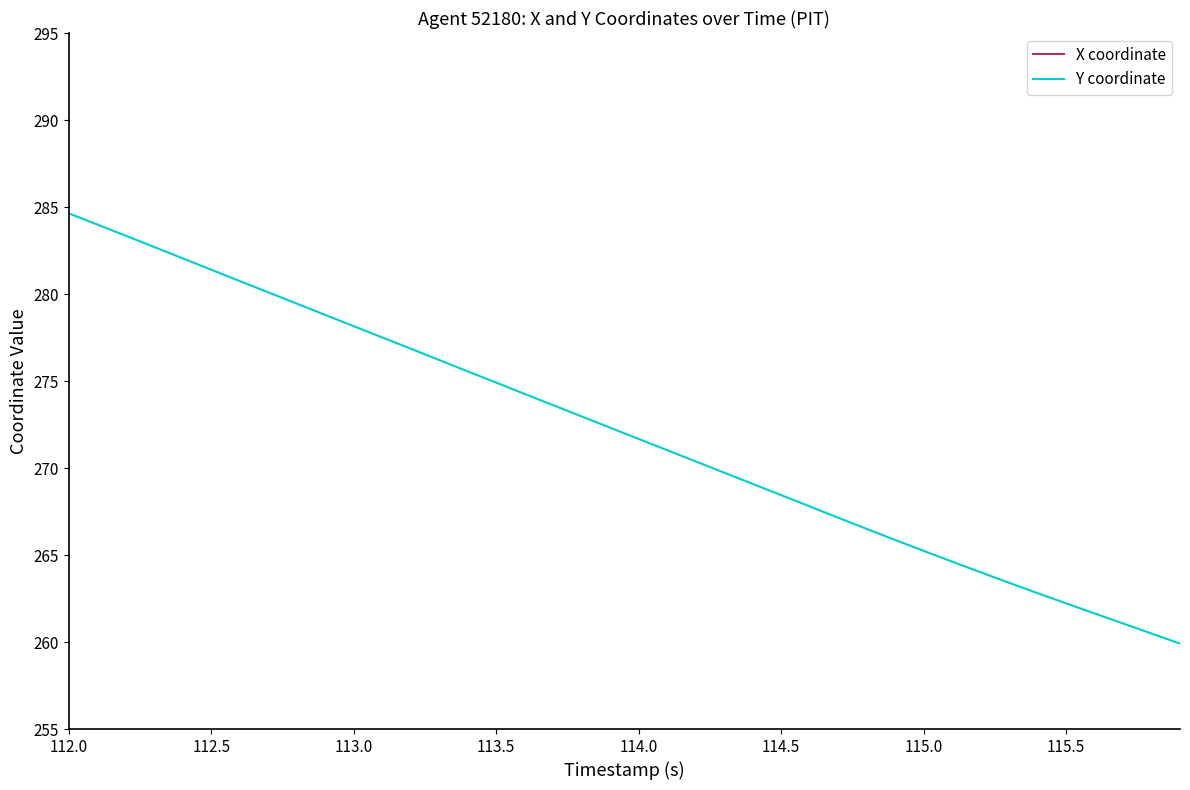

What is the label of the 1st point from the left?

112.0